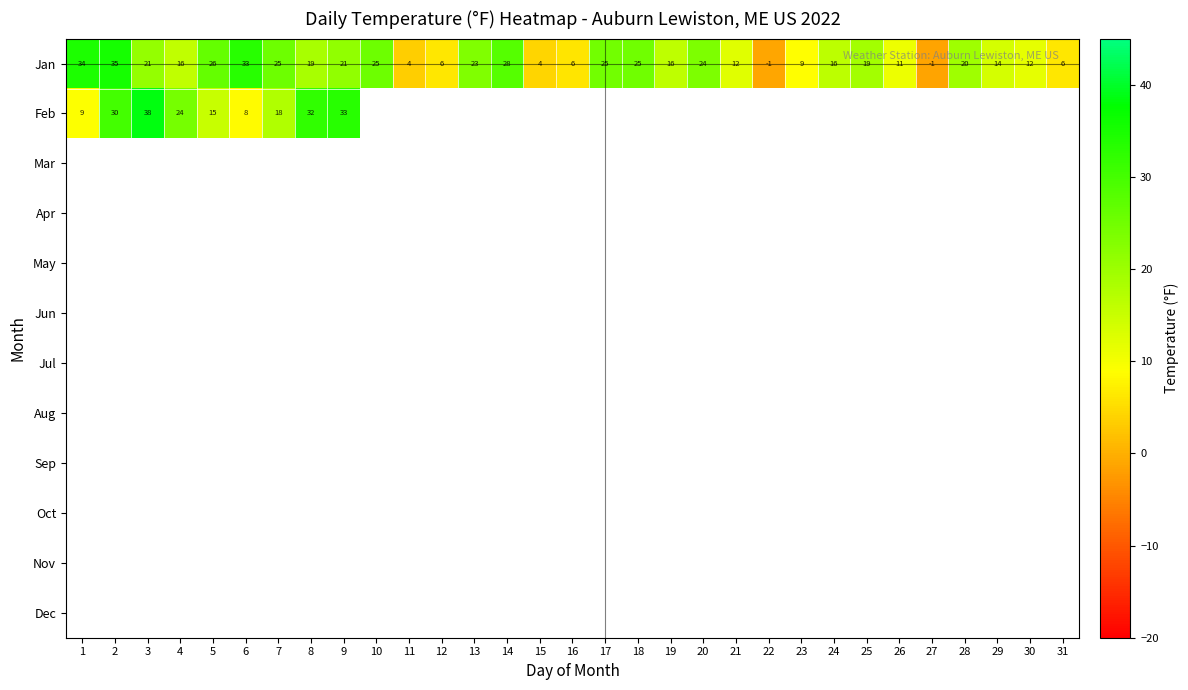

What is the maximum value for Feb?

38.4